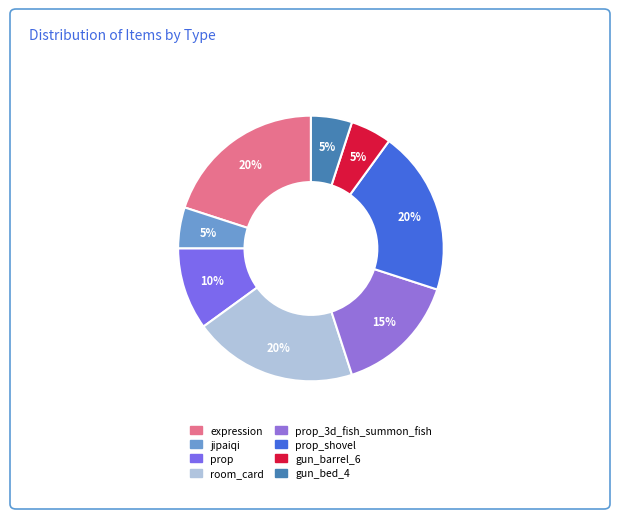

Count the number of slices in the pie.

8